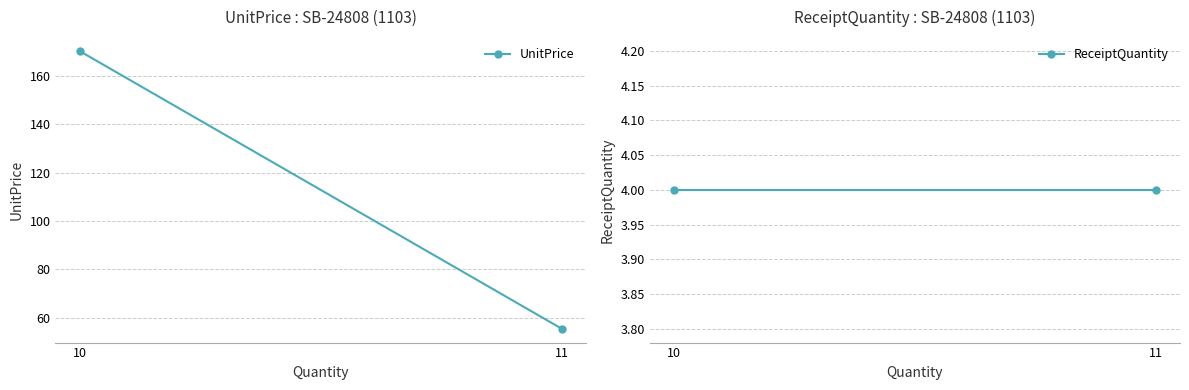

How many data points does each series have?

2